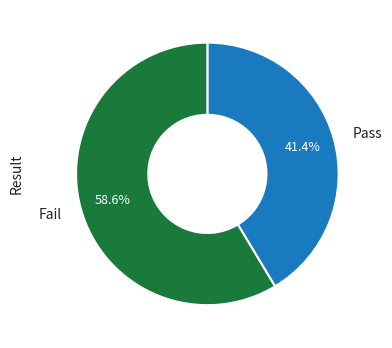

Combined, what portion of the pie is Pass and Fail?

100.0%